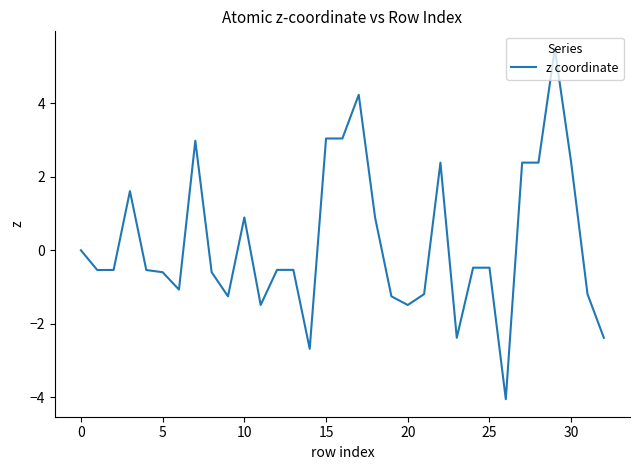

What is the average value?

0.2